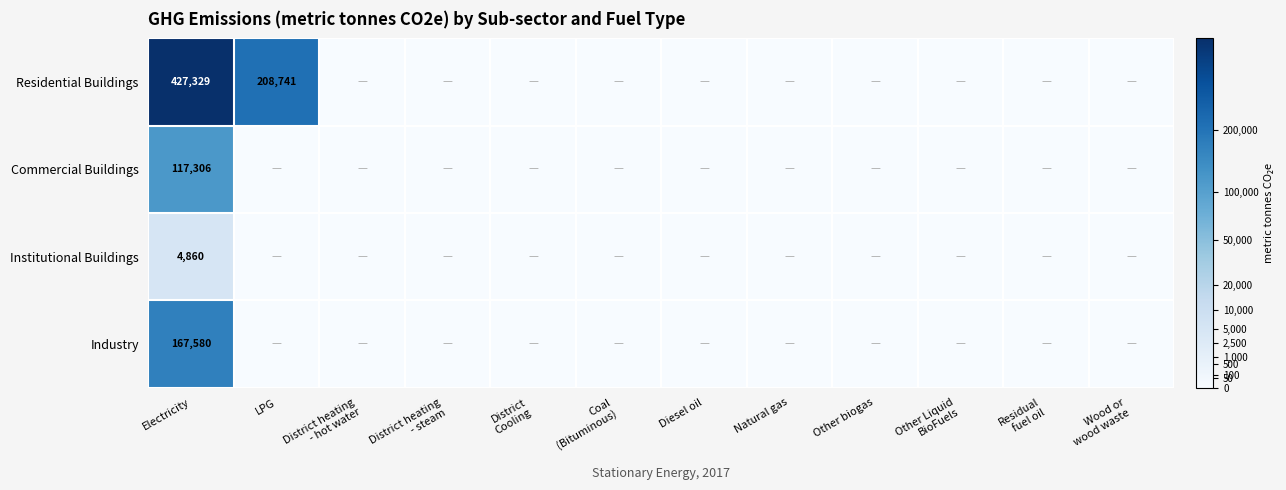

The value of Institutional Buildings at Electricity is 4860. True or false?

True